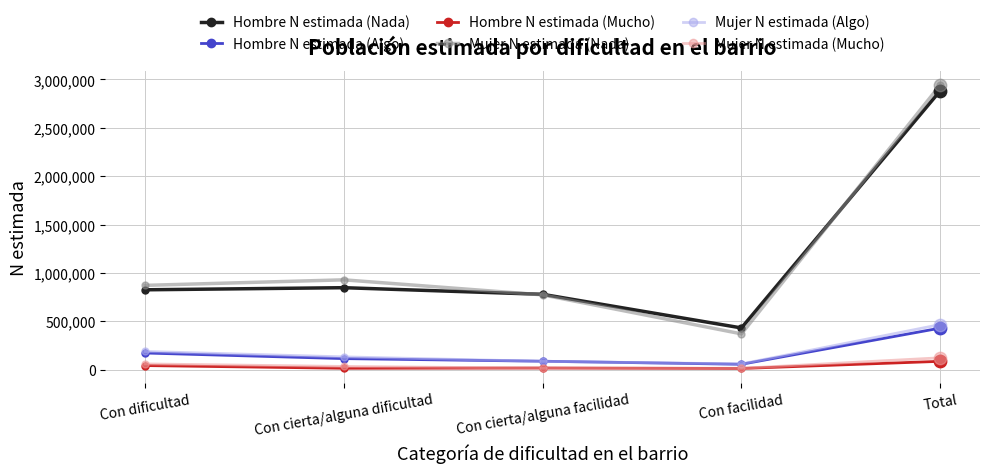

Which series has the widest spread of values?

Mujer N estimada (Nada)